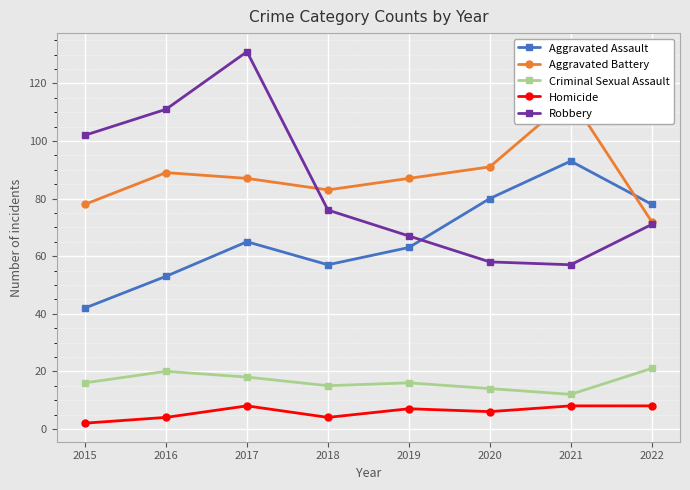

What is the sum of all Robbery values?

673